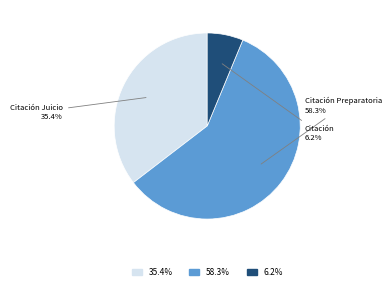

Is there any slice that represents more than half of the pie?

Yes